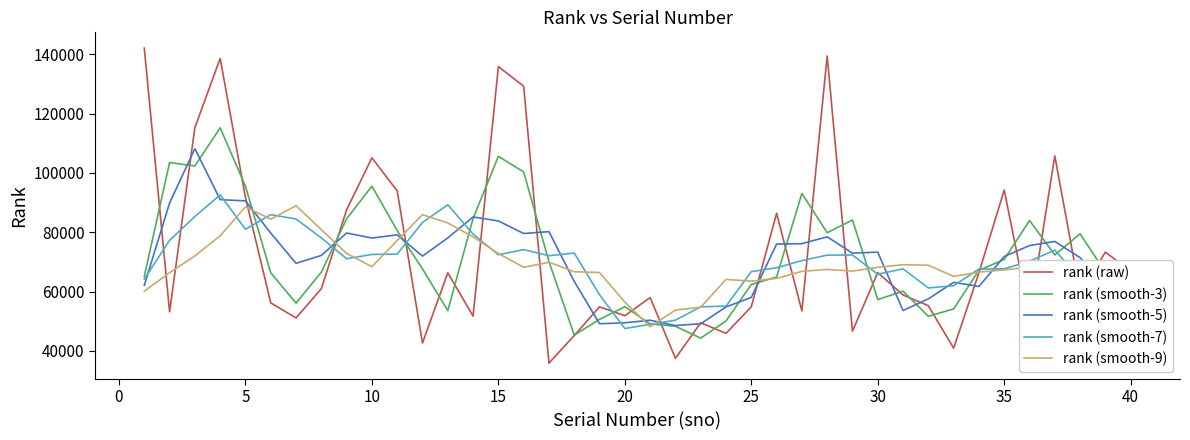

What are all the series names shown in the legend?

rank (raw), rank (smooth-3), rank (smooth-5), rank (smooth-7), rank (smooth-9)